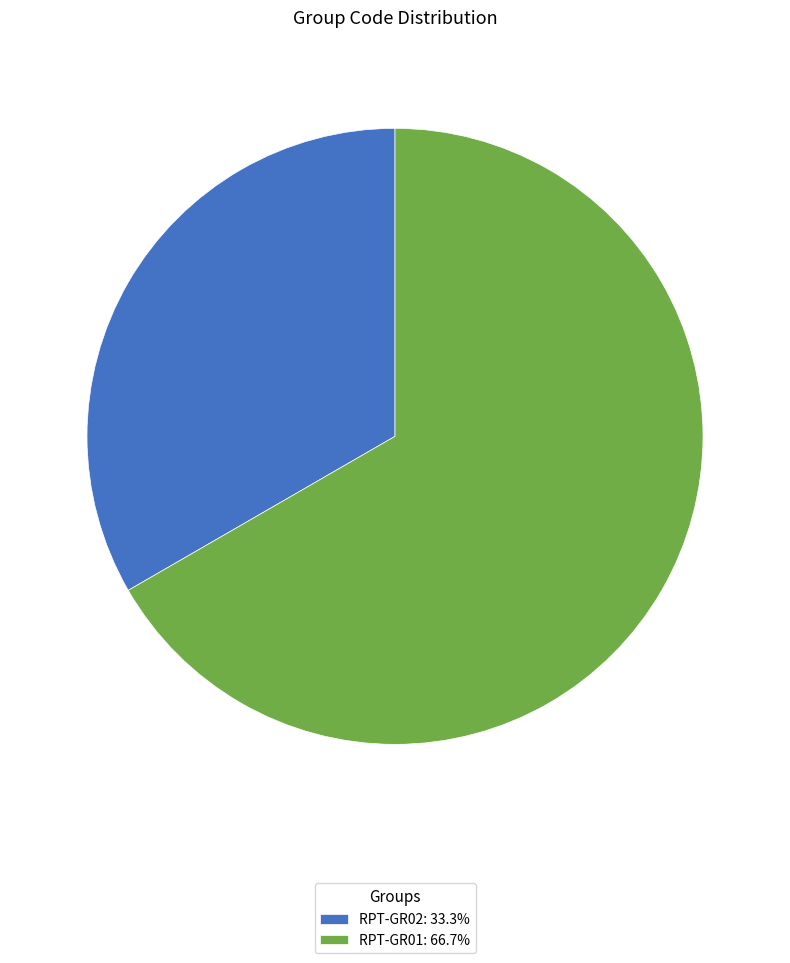

Does RPT-GR01: 66.7% represent more than half of the total?

Yes